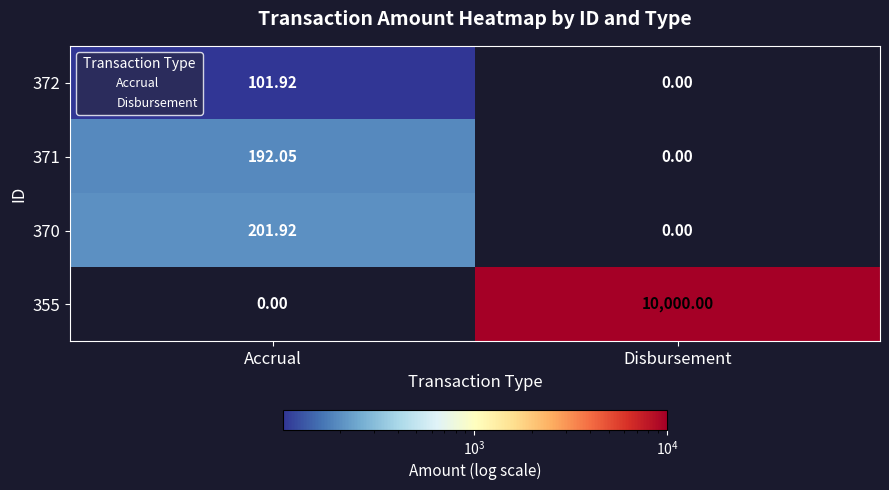

At which label does 371 first exceed 192?

Accrual